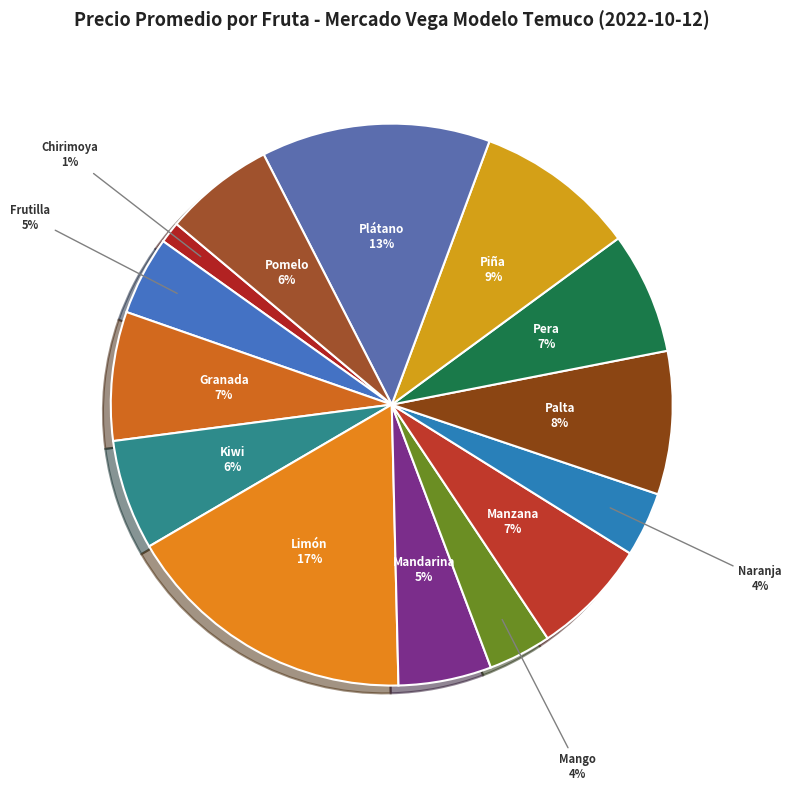

How many segments does this pie chart have?

14